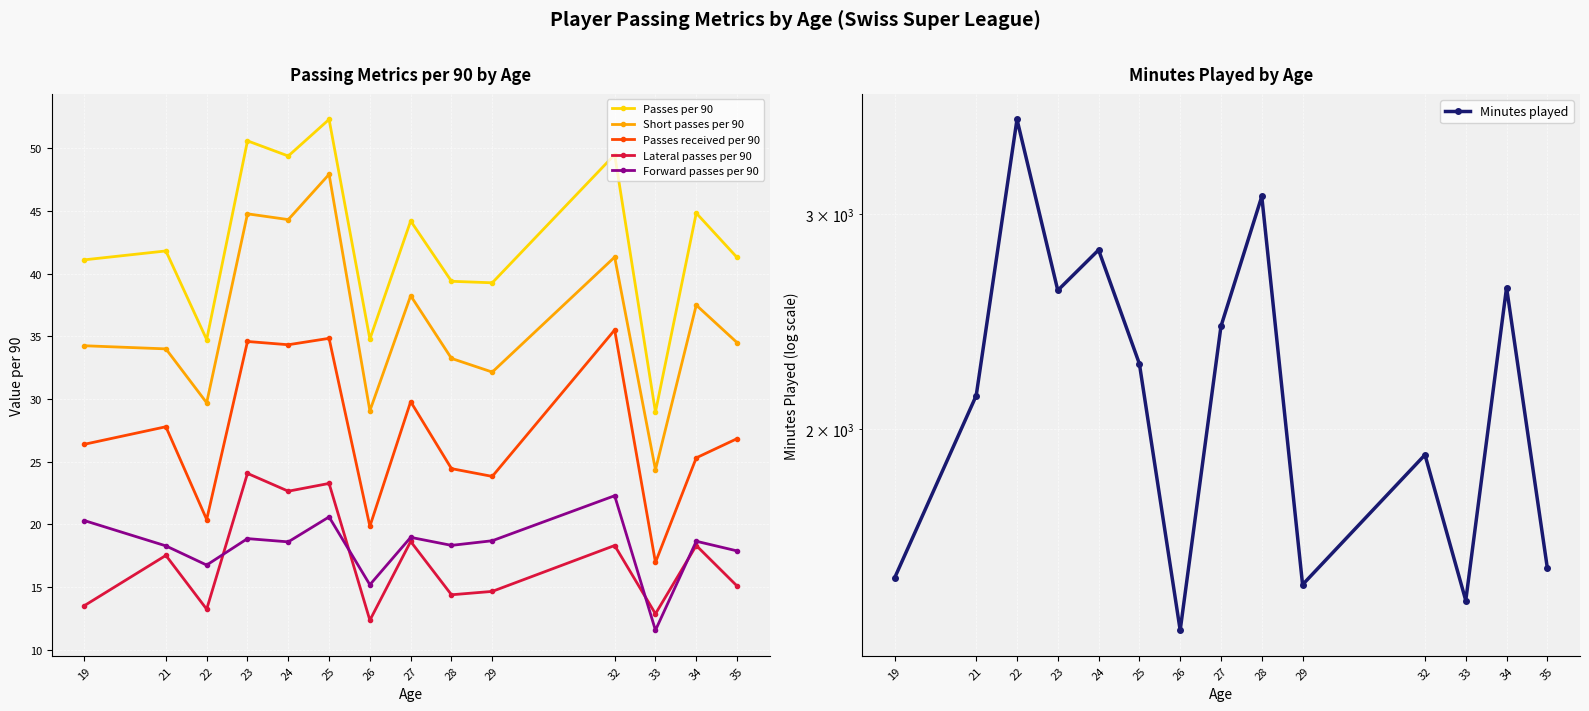

Is it true that Passes per 90 equals 29.5 at 23?

False